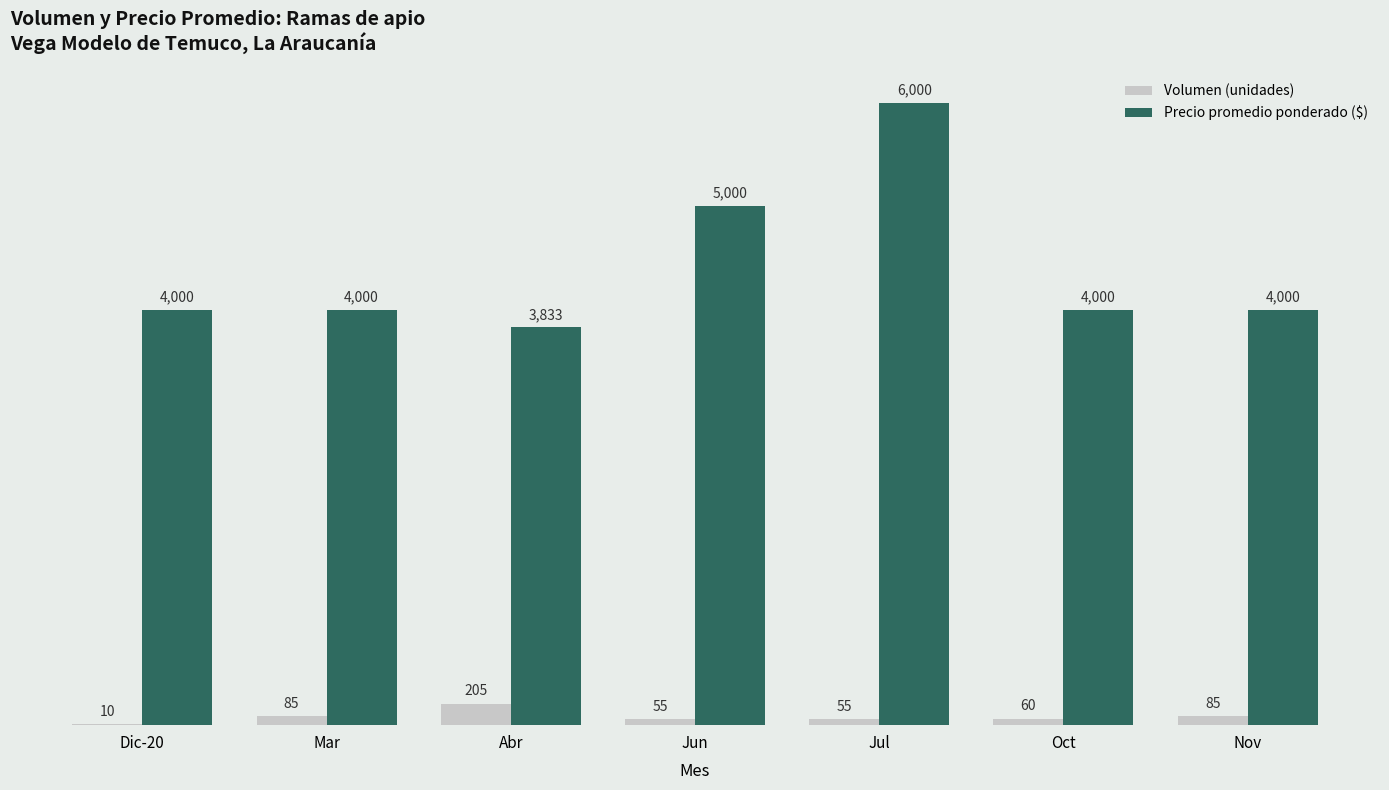

What is the maximum value shown in the chart?

6000